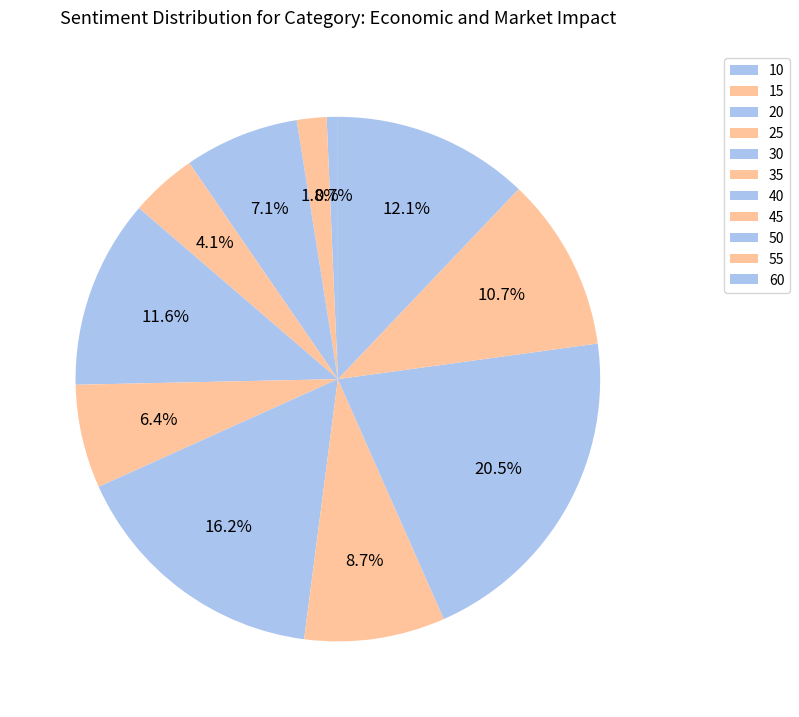

How many segments does this pie chart have?

11